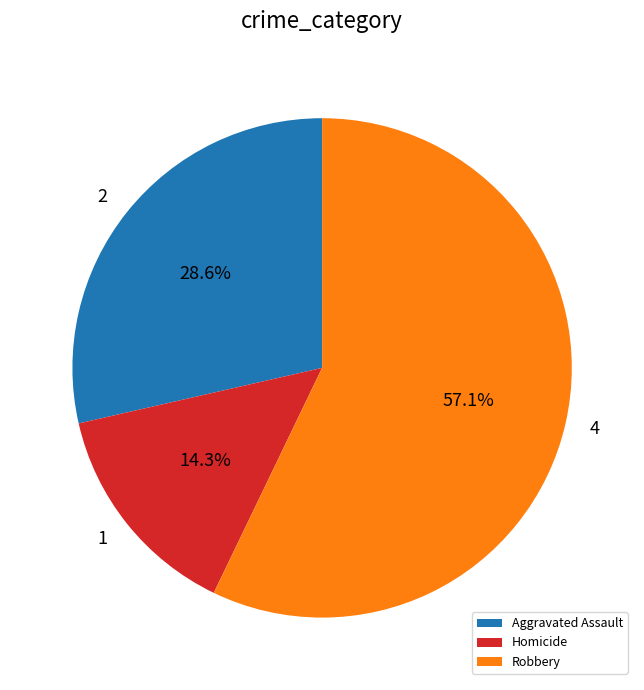

To the nearest percent, what portion does Aggravated Assault represent?

29%